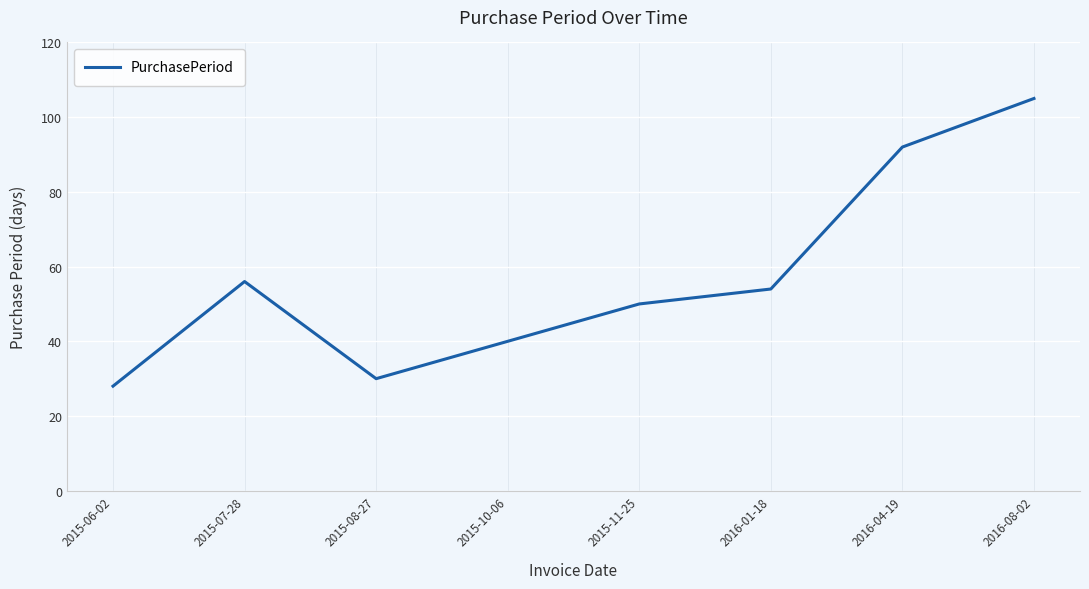

True or false: the data shows 50 at 2015-11-25.

True